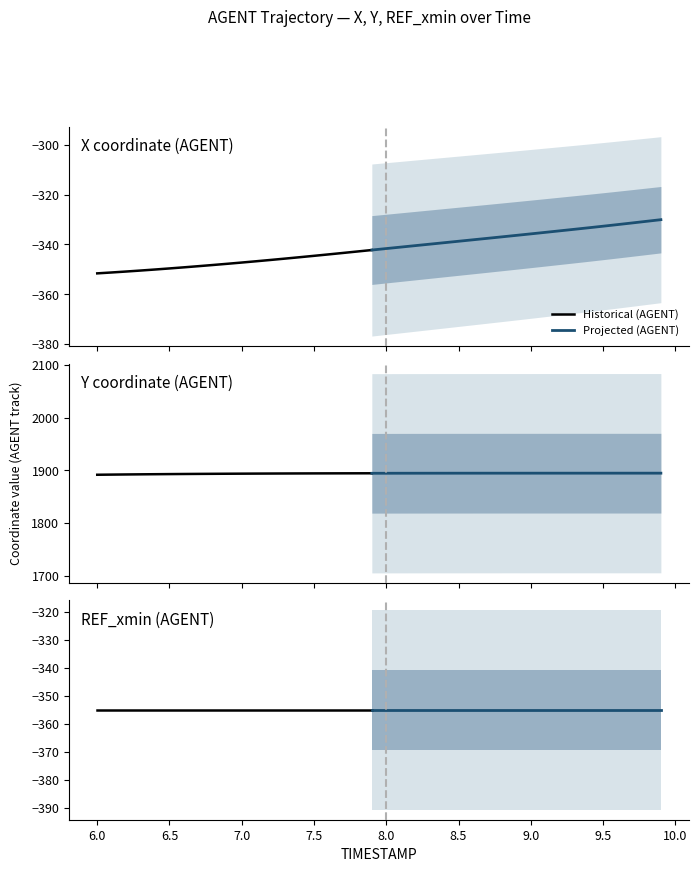

Count the number of categories in the chart.

40